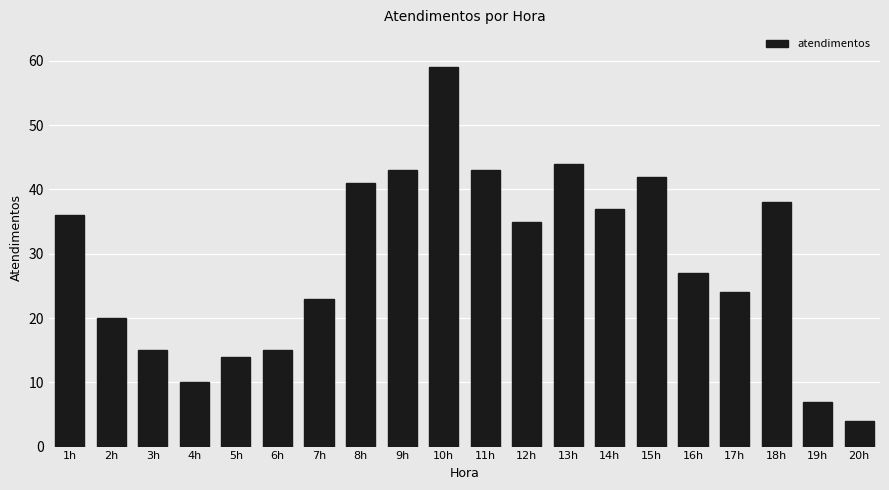

What is the difference between the values at 18h and 8h?

3